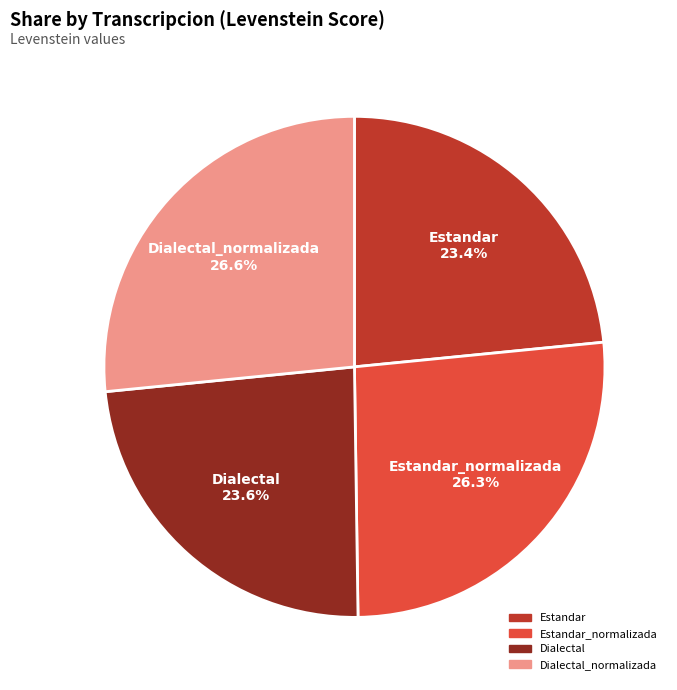

How many segments does this pie chart have?

4